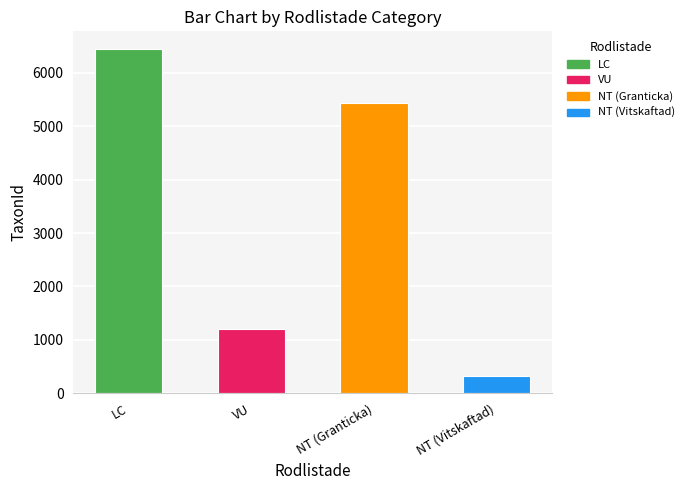

The chart shows a value of 314 at NT (Vitskaftad). True or false?

True